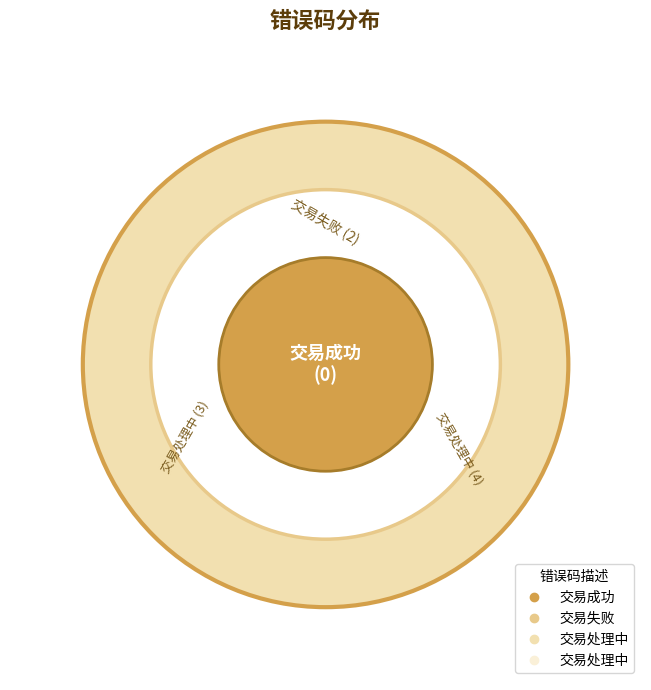

True or false: 交易失败 accounts for 32% of the total.

False